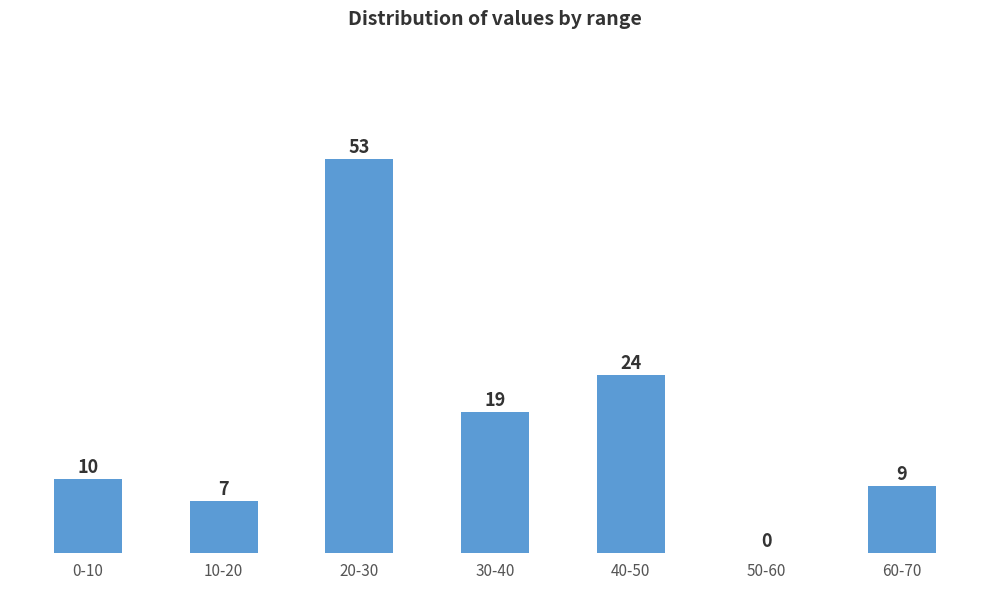

Reading left to right, transcribe all the data shown in this chart.

0-10=10	10-20=7	20-30=53	30-40=19	40-50=24	50-60=0	60-70=9